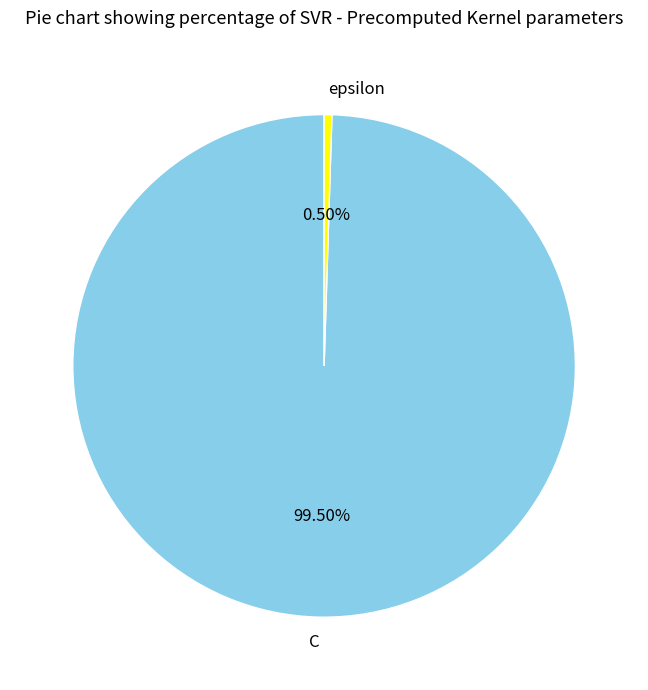

Combined, what portion of the pie is C and epsilon?

100.0%